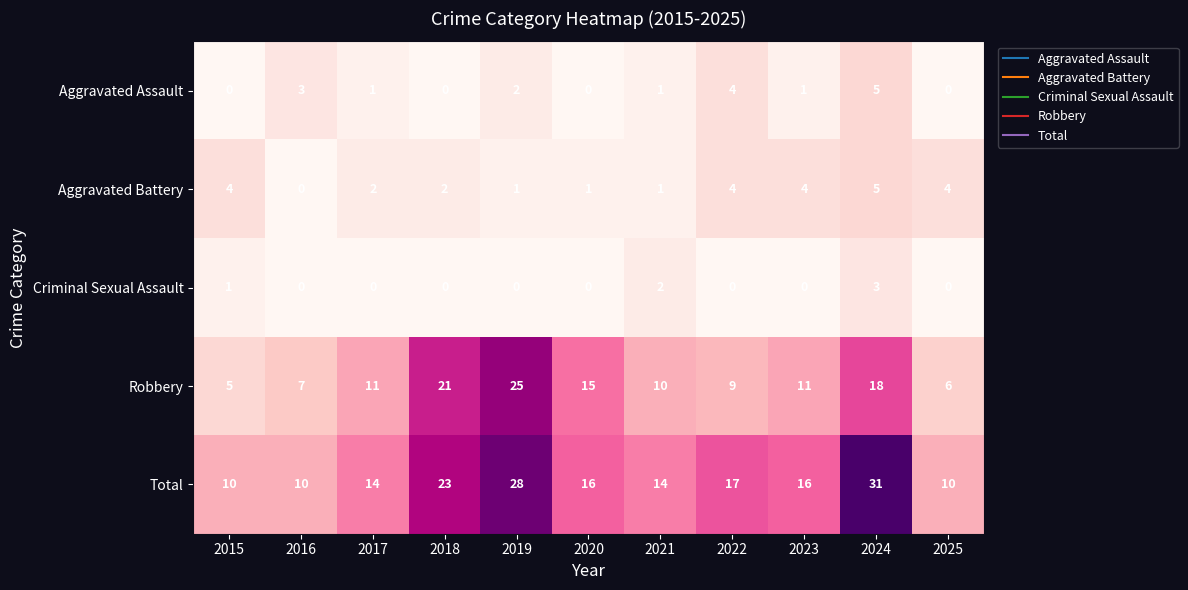

At which label is Robbery closest to 15?

2020